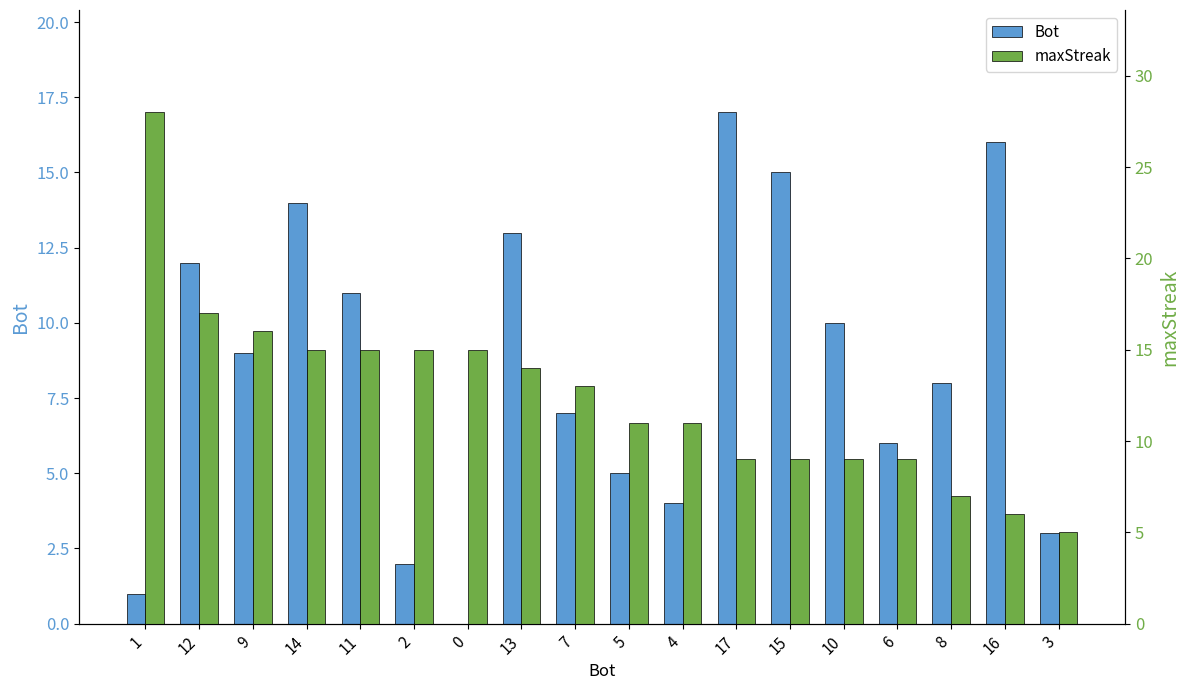

Which has a higher value, 2 or 13?

13